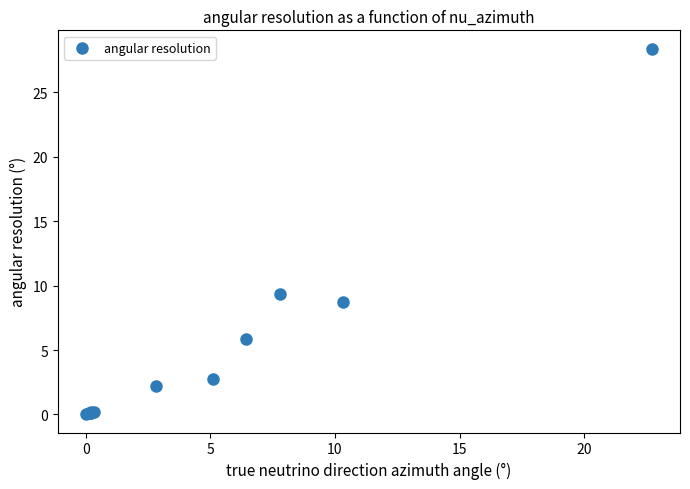

What Y value in the scatter plot is closest to 14?

9.4